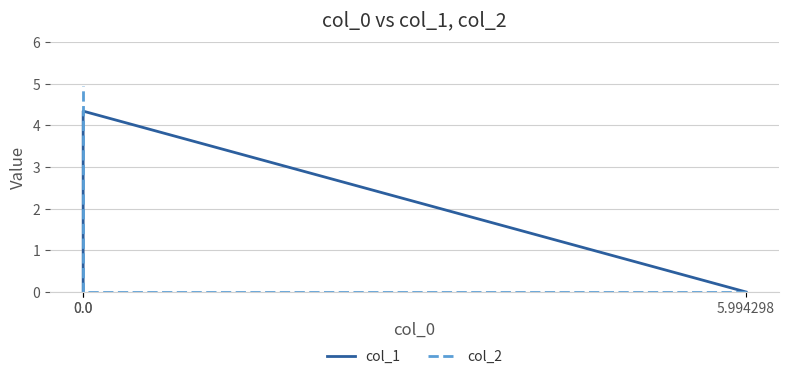

Reading right to left, list all the values displayed in this chart.

col_1: 0.0=0.0	0.0=4.3	5.994298=0.0
col_2: 0.0=4.9	0.0=0.0	5.994298=0.0